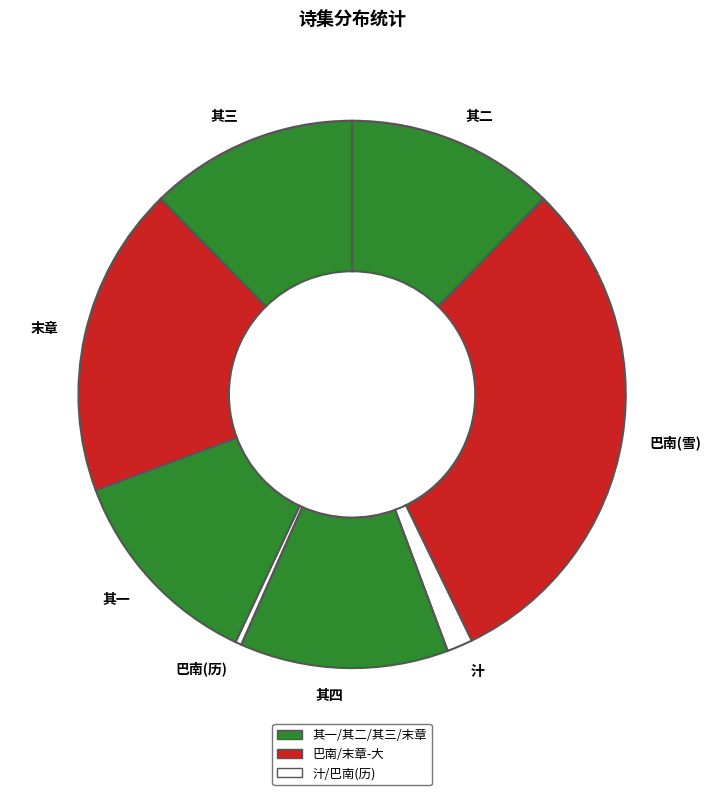

Count the number of slices in the pie.

8